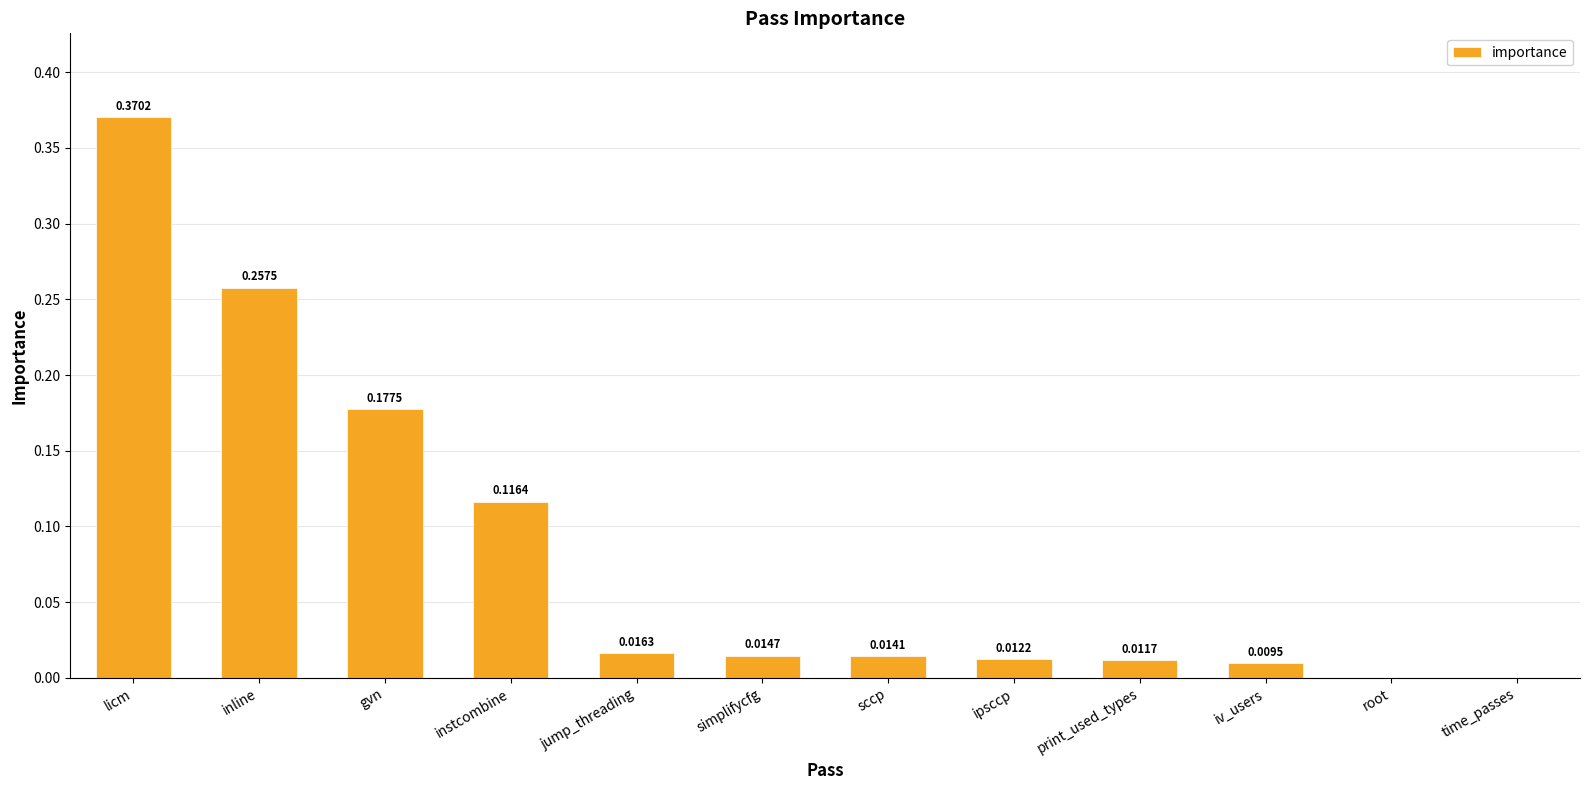

Count the number of values greater than 0.

10